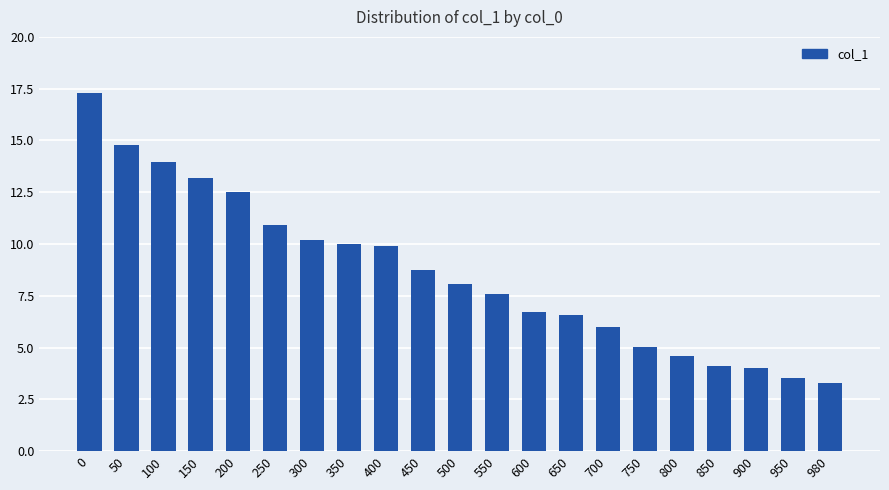

What is the value of the 13th bar from the left?

6.7